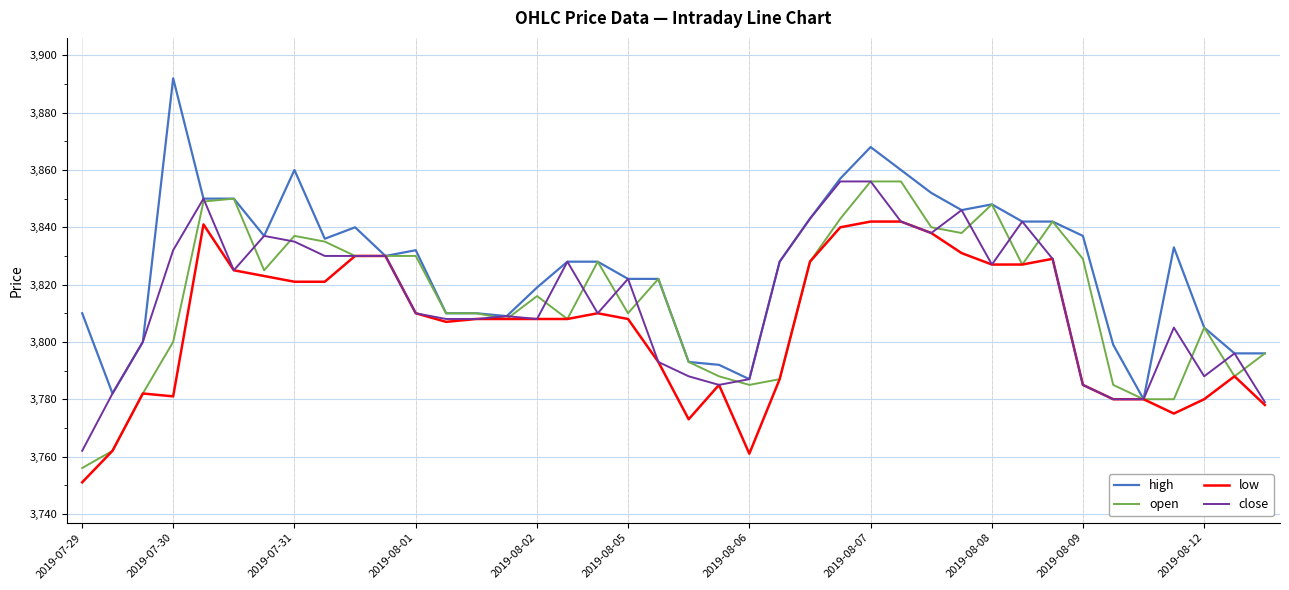

Which series has the largest range (max minus min)?

high